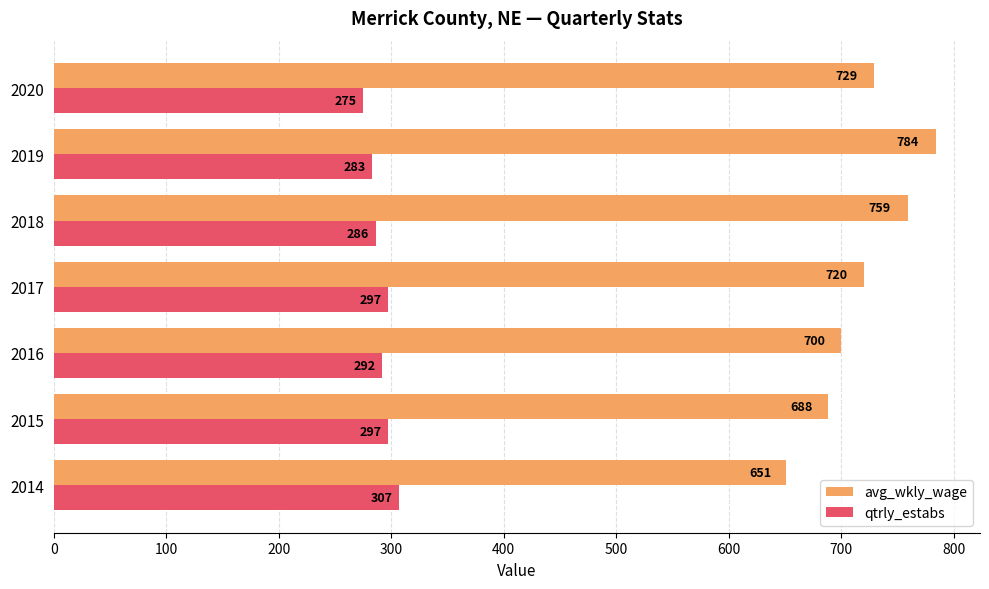

How many data points in qtrly_estabs are less than 292?

3